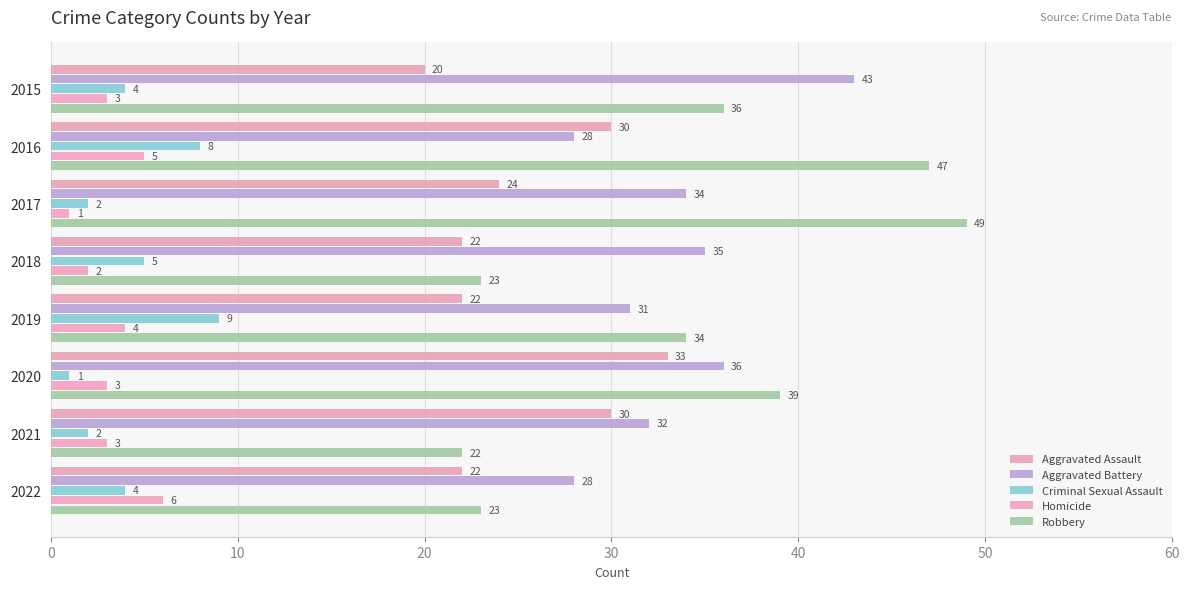

What is the label of the 5th bar from the right?

30